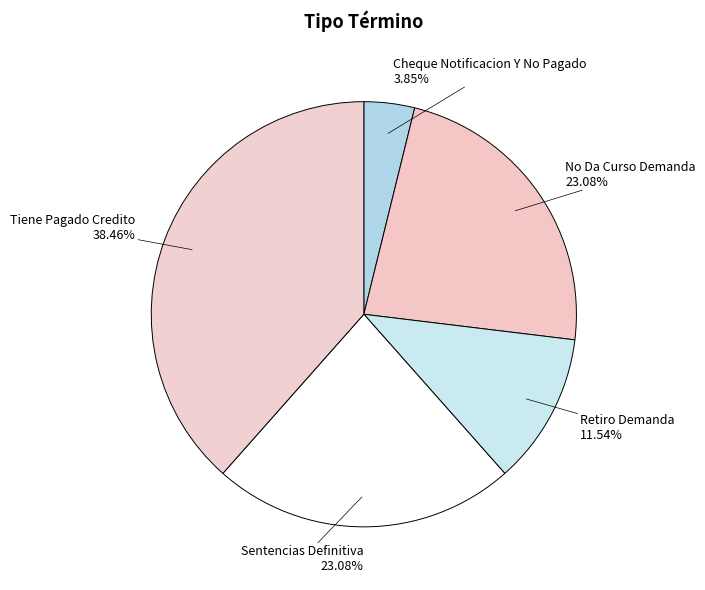

How many slices are in this pie chart?

5